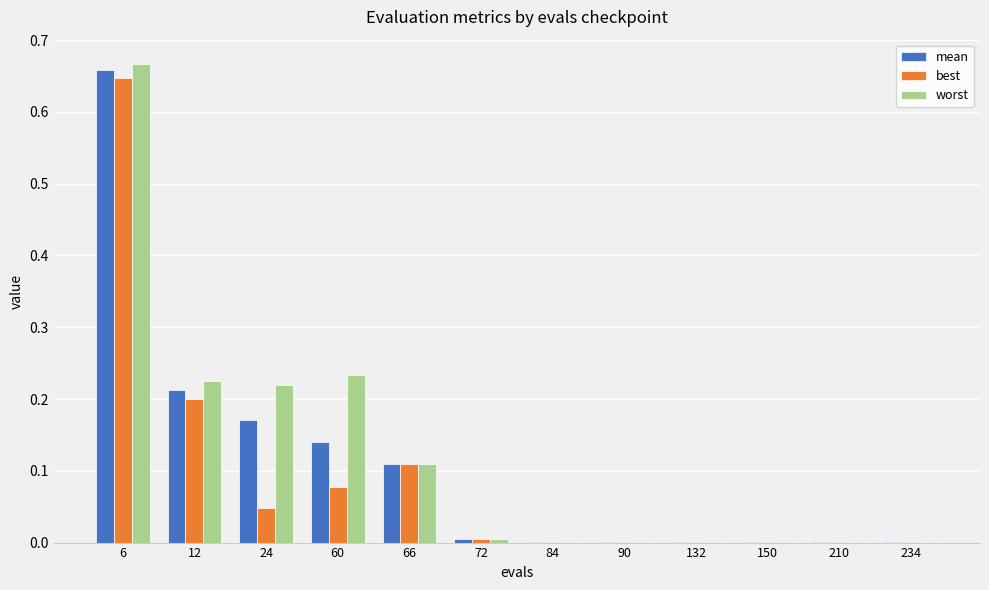

Between 60 and 84, which series saw the biggest shift?

worst